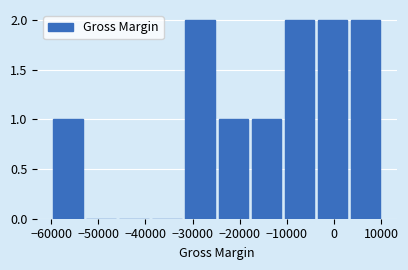

Reading left to right, list every bar in this chart as the range it spans on the x-axis followed by its height. Neither the bar edges nor the heights are printed on the chart, so give them approximately, as read against the axes.

-60000 to -53000: 1
-53000 to -46000: 0
-46000 to -39000: 0
-39000 to -32000: 0
-32000 to -25000: 2
-25000 to -18000: 1
-18000 to -11000: 1
-11000 to -4000: 2
-4000 to 3000: 2
3000 to 10000: 2